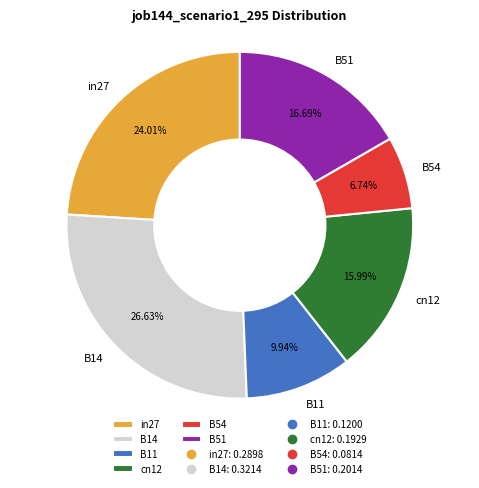

Is B11 the majority of the pie?

No